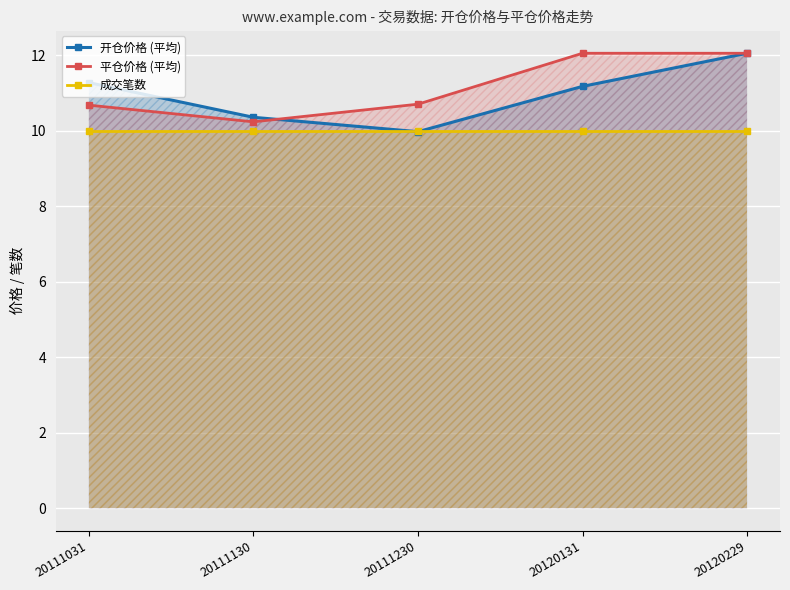

Count the number of categories in the chart.

5